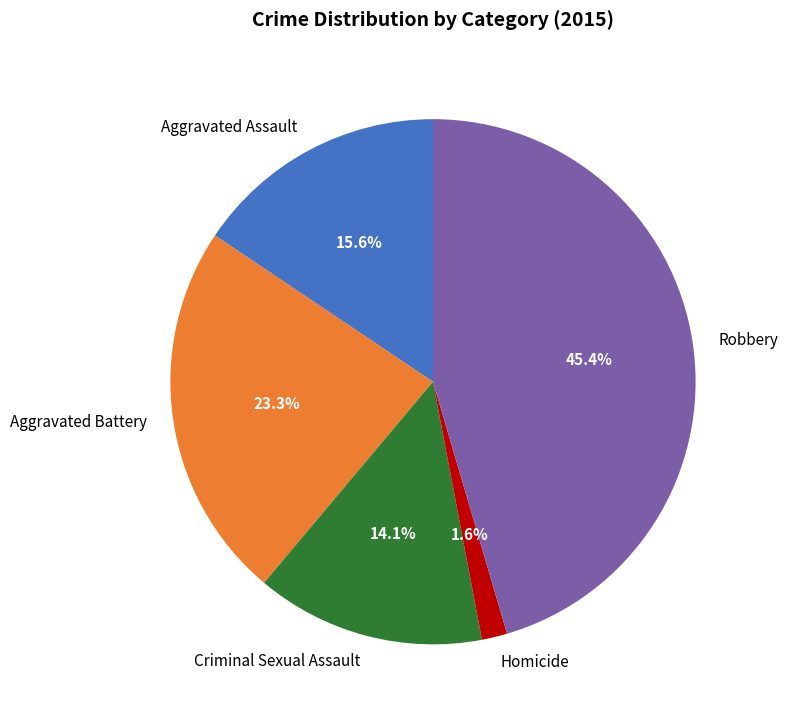

To the nearest percent, what portion does Robbery represent?

45%